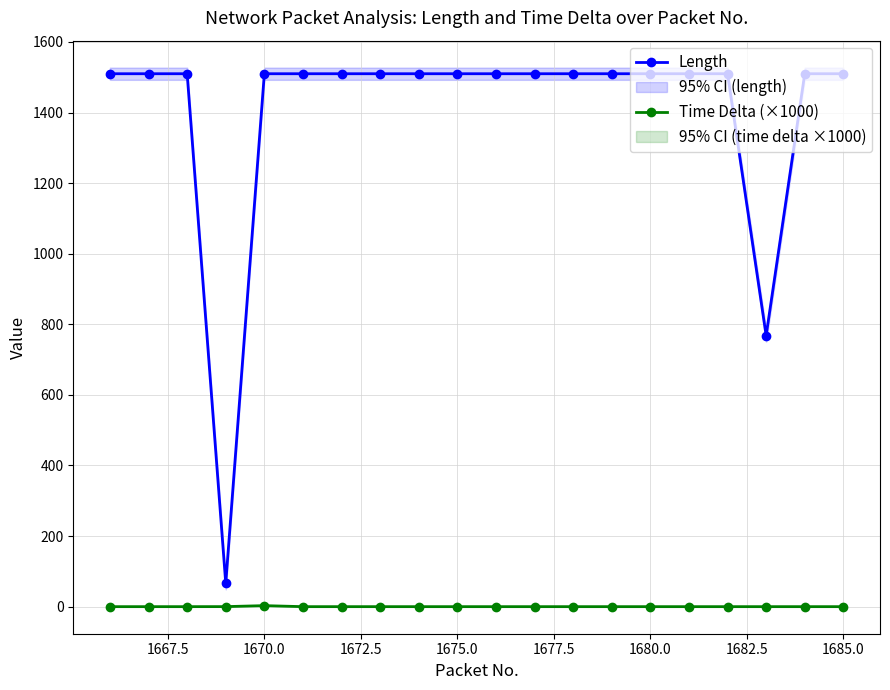

Reading left to right, what are all the values shown in this chart?

Length: 1510.0	1510.0	1510.0	66.0	1510.0	1510.0	1510.0	1510.0	1510.0	1510.0	1510.0	1510.0	1510.0	1510.0	1510.0	1510.0	1510.0	768.0	1510.0	1510.0
Time Delta (×1000): 0.0	0.0	0.0	0.1	2.9	0.0	0.0	0.0	0.0	0.0	0.0	0.0	0.0	0.0	0.0	0.0	0.0	0.0	0.0	0.0